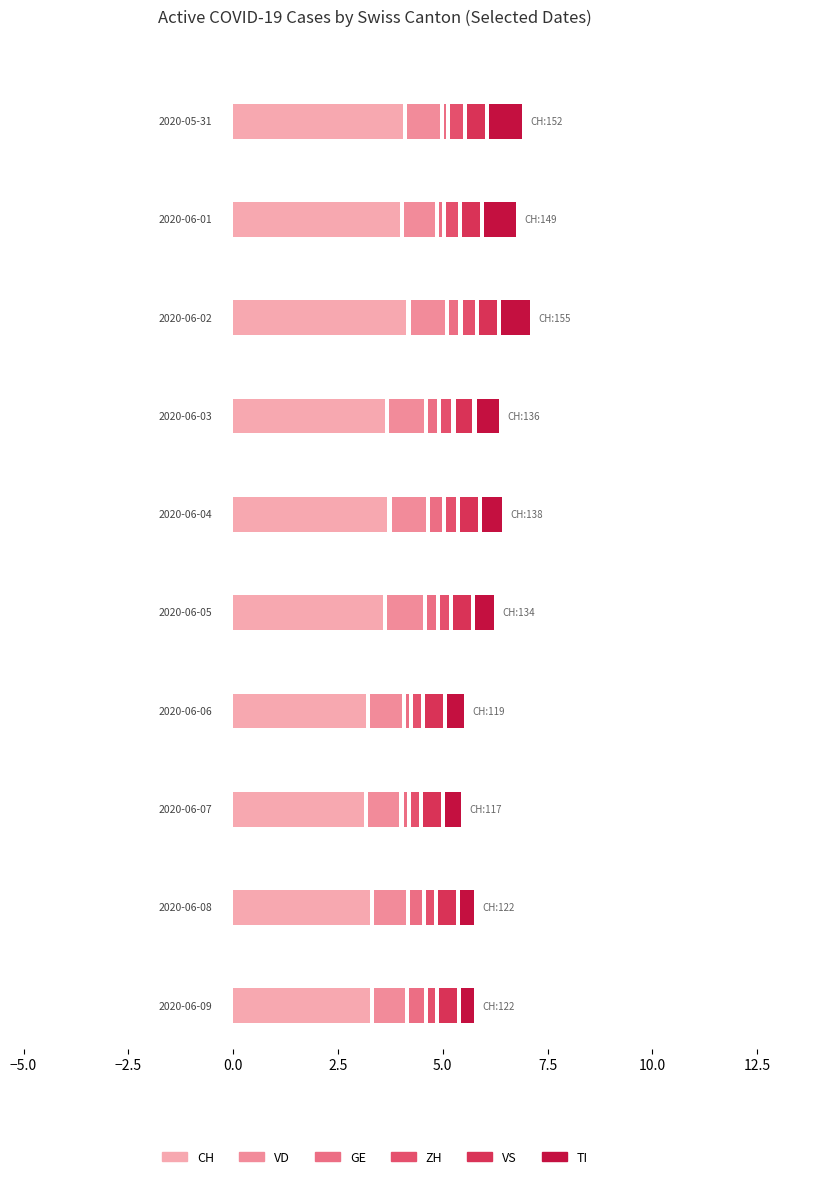

Where does the VD series first go above 23?

2020-05-31